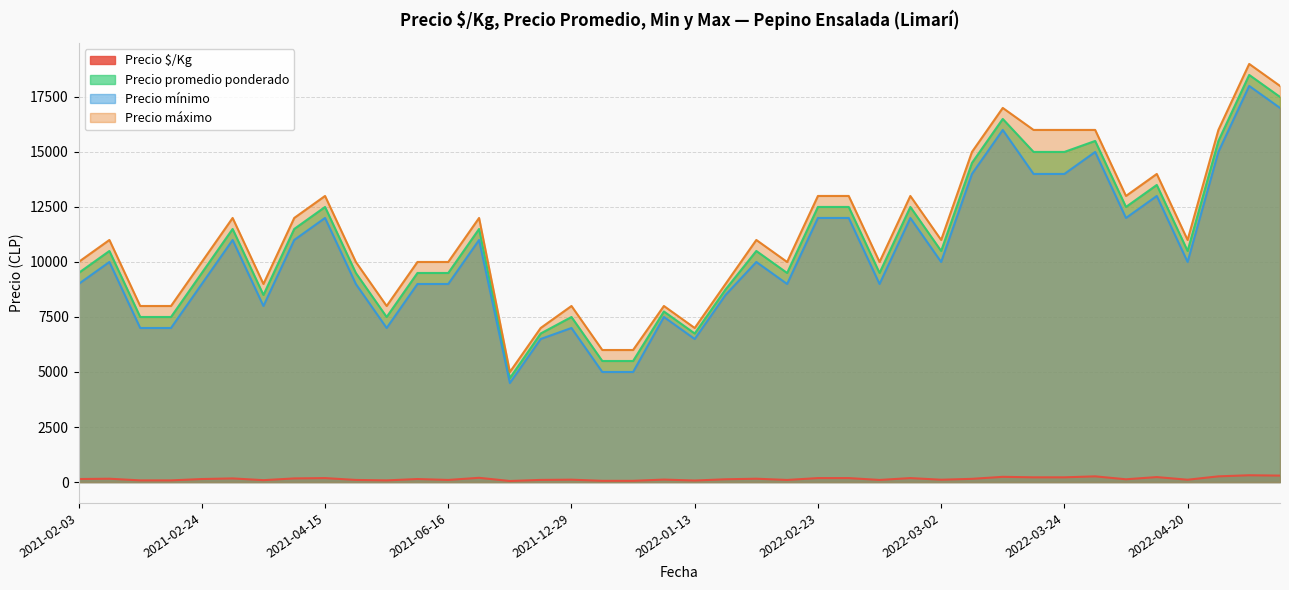

Is the value of Precio mínimo at 2022-05-18 greater than the value of Precio máximo at 2022-02-24?

Yes